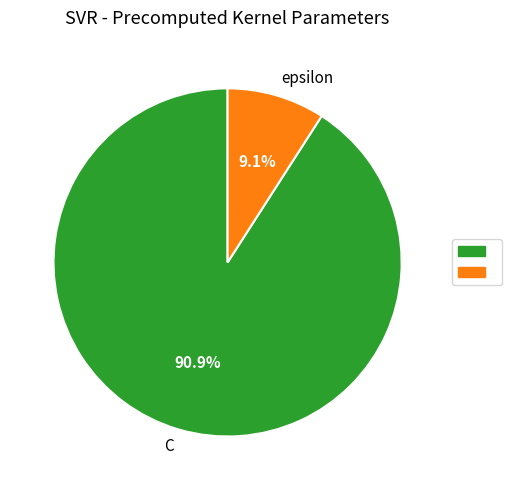

Between C and epsilon, which is larger?

C